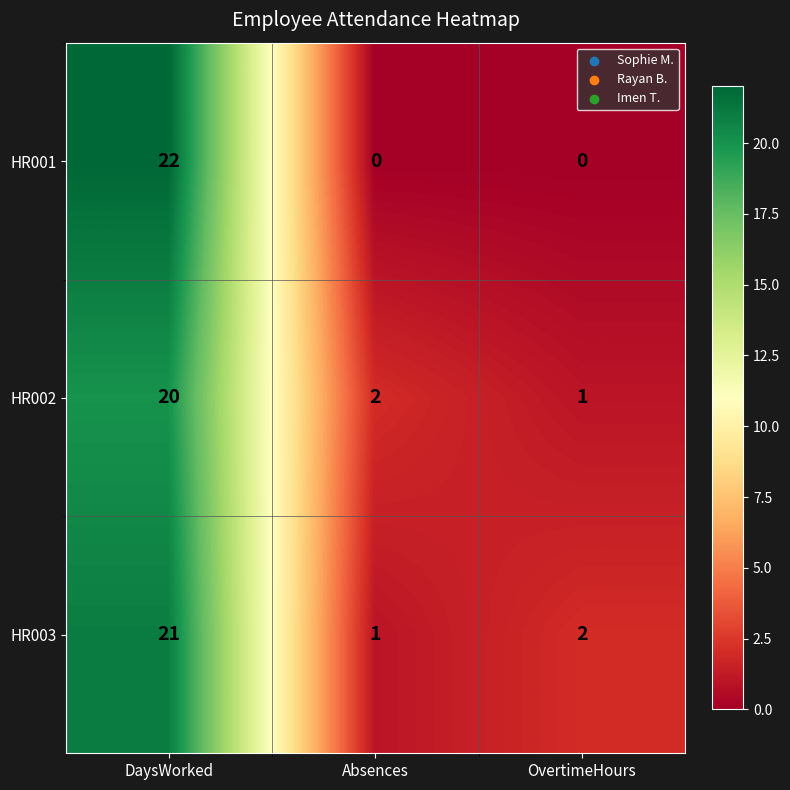

The HR002 series shows 34 at DaysWorked. True or false?

False